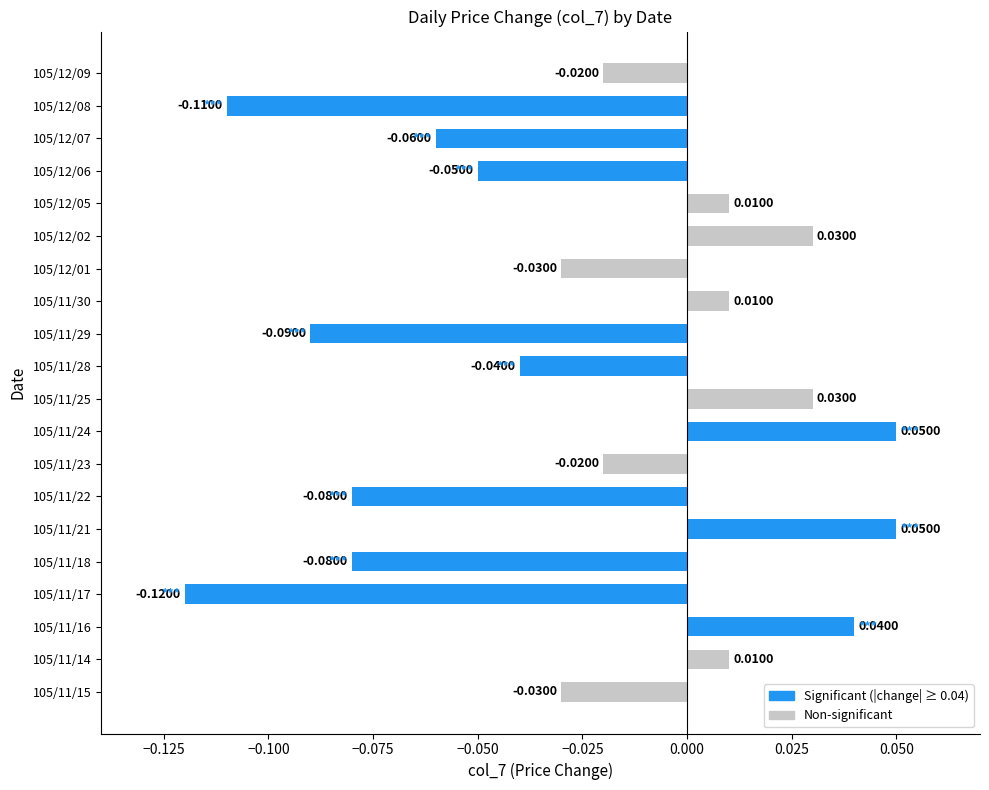

How many values are below zero?

12